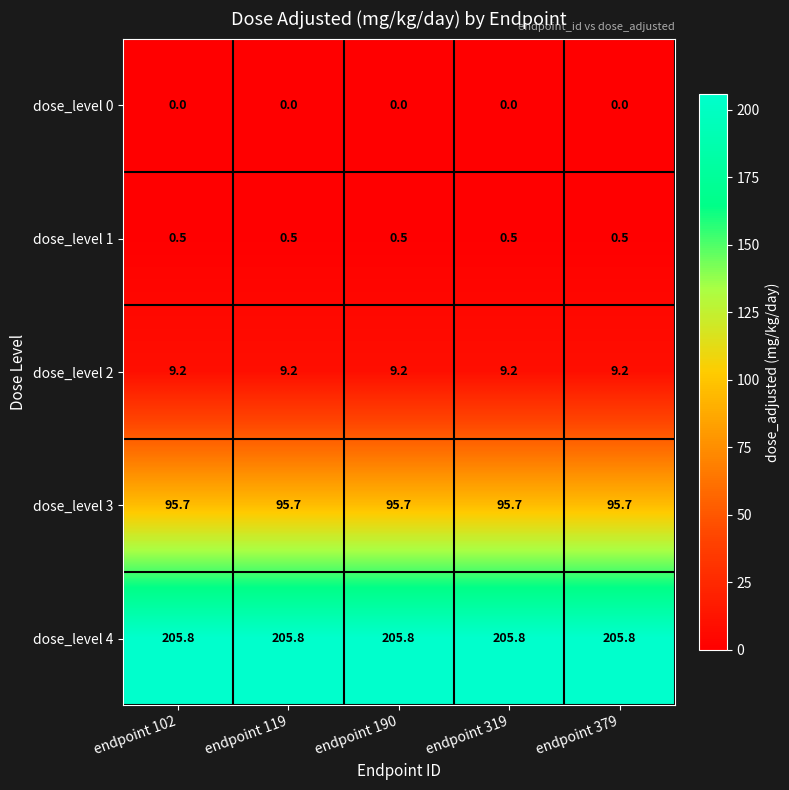

What is the maximum value for dose_level 3?

95.7